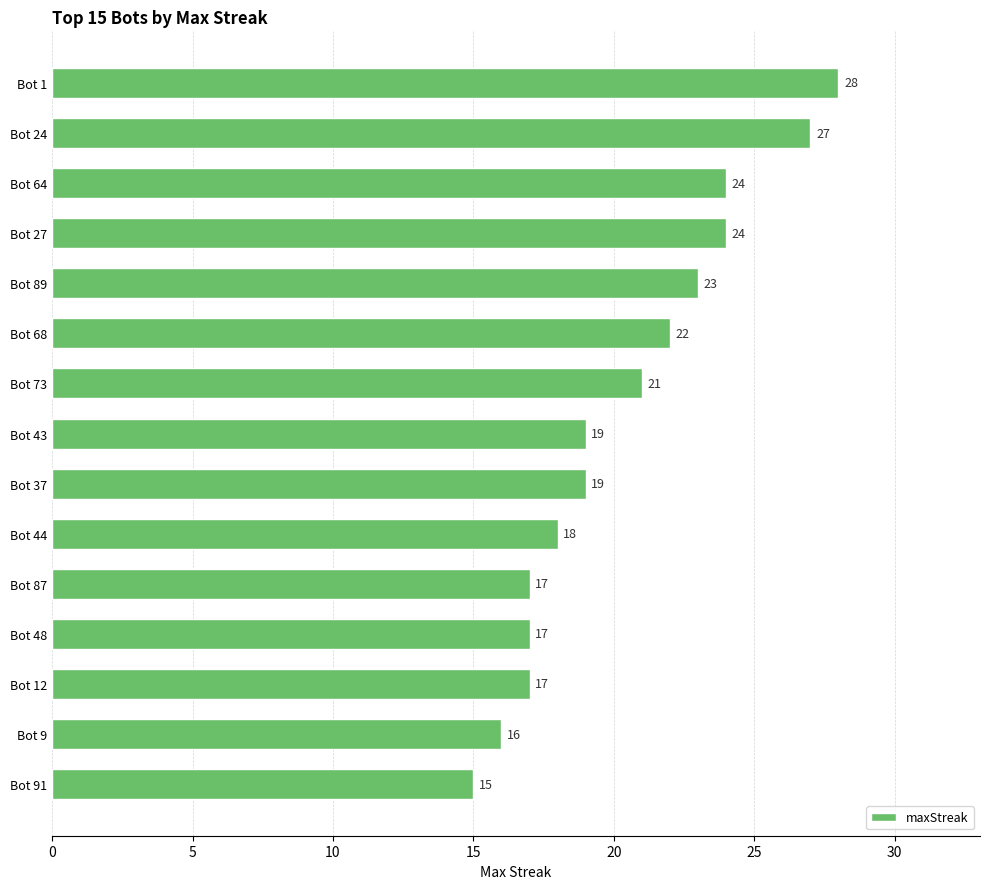

How many values are below 19?

6